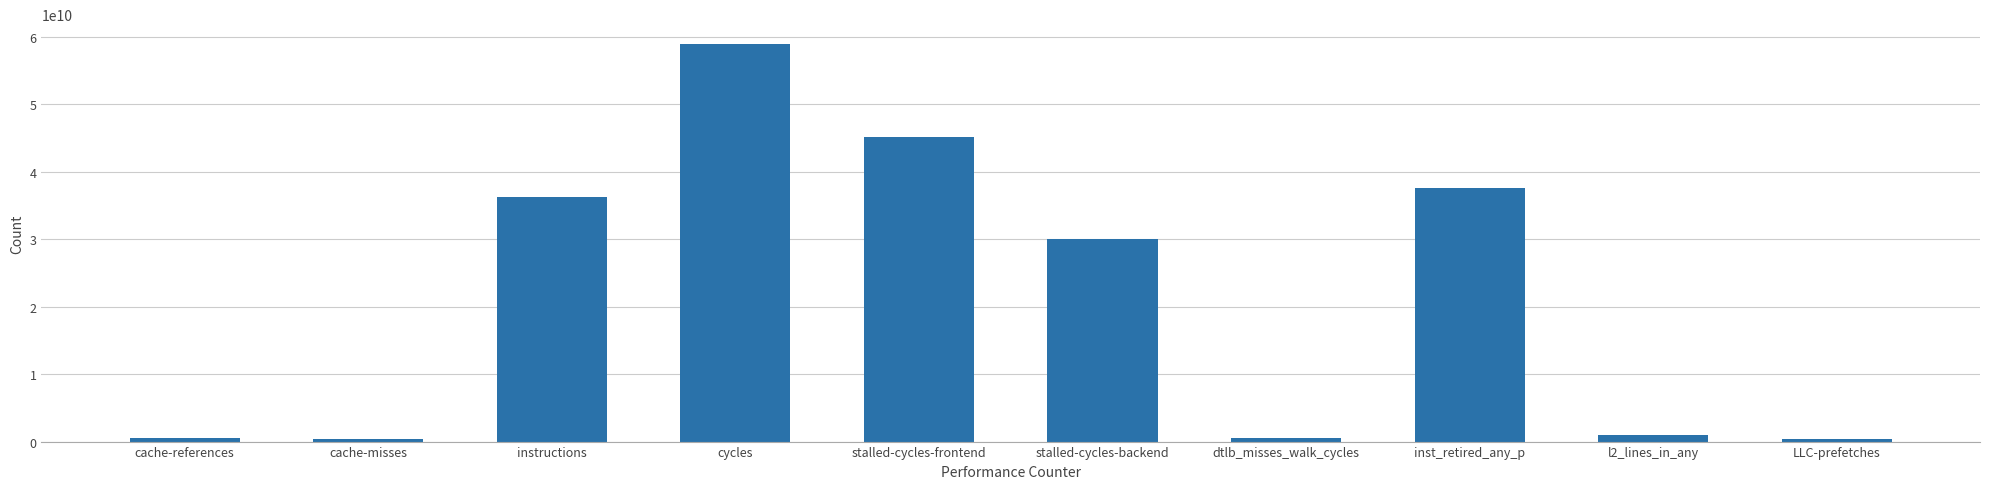

The value at inst_retired_any_p is 55941187334. True or false?

False